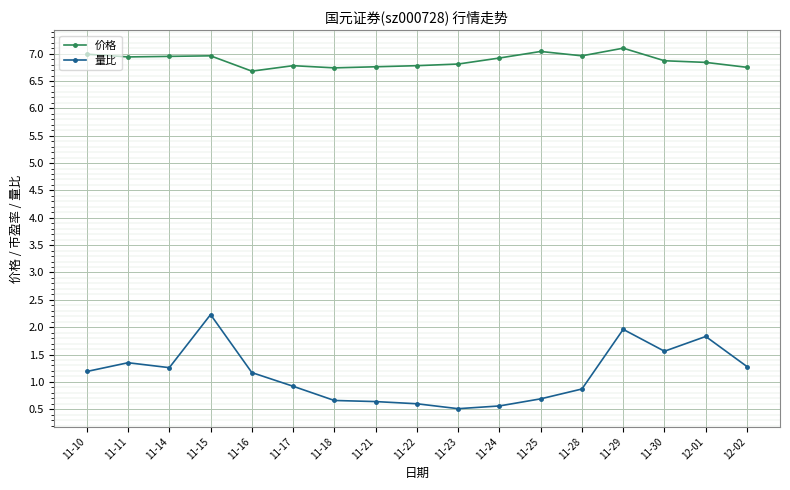

List the series in order of their peak value, lowest first.

量比, 价格